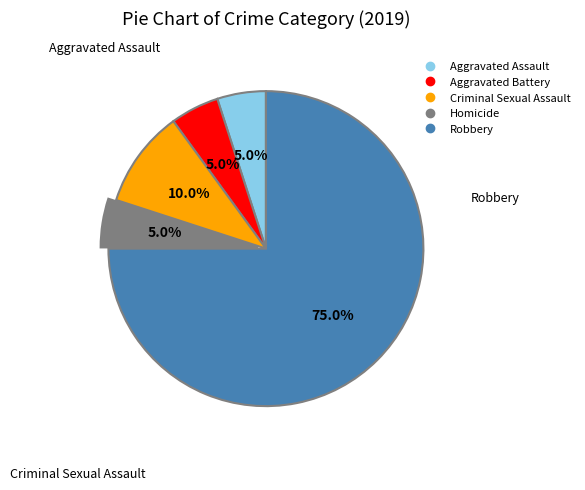

Between Homicide and Criminal Sexual Assault, which is larger?

Criminal Sexual Assault